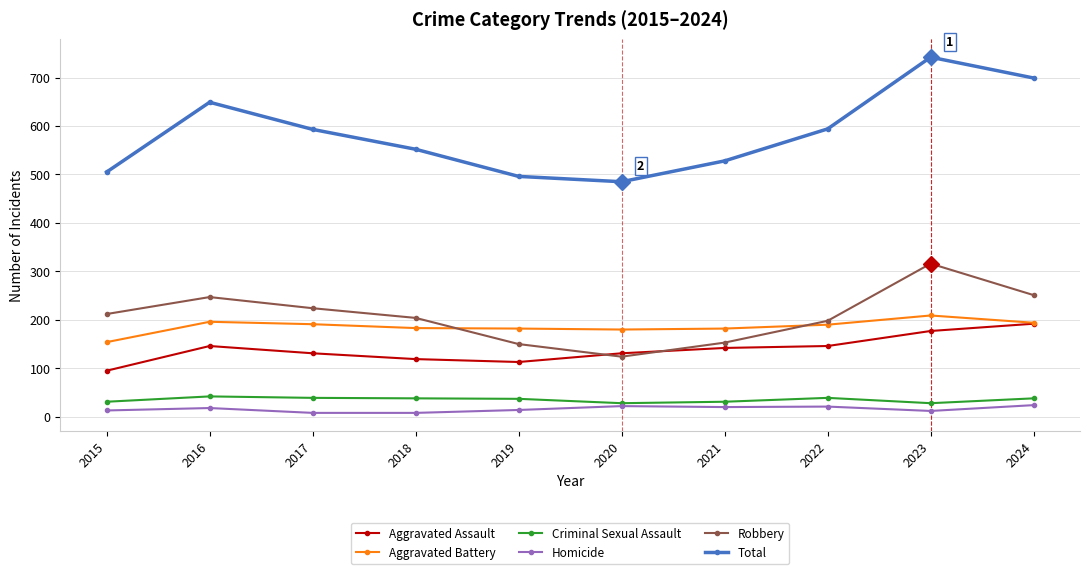

What is the spread (max minus min) of values at 2017?

585